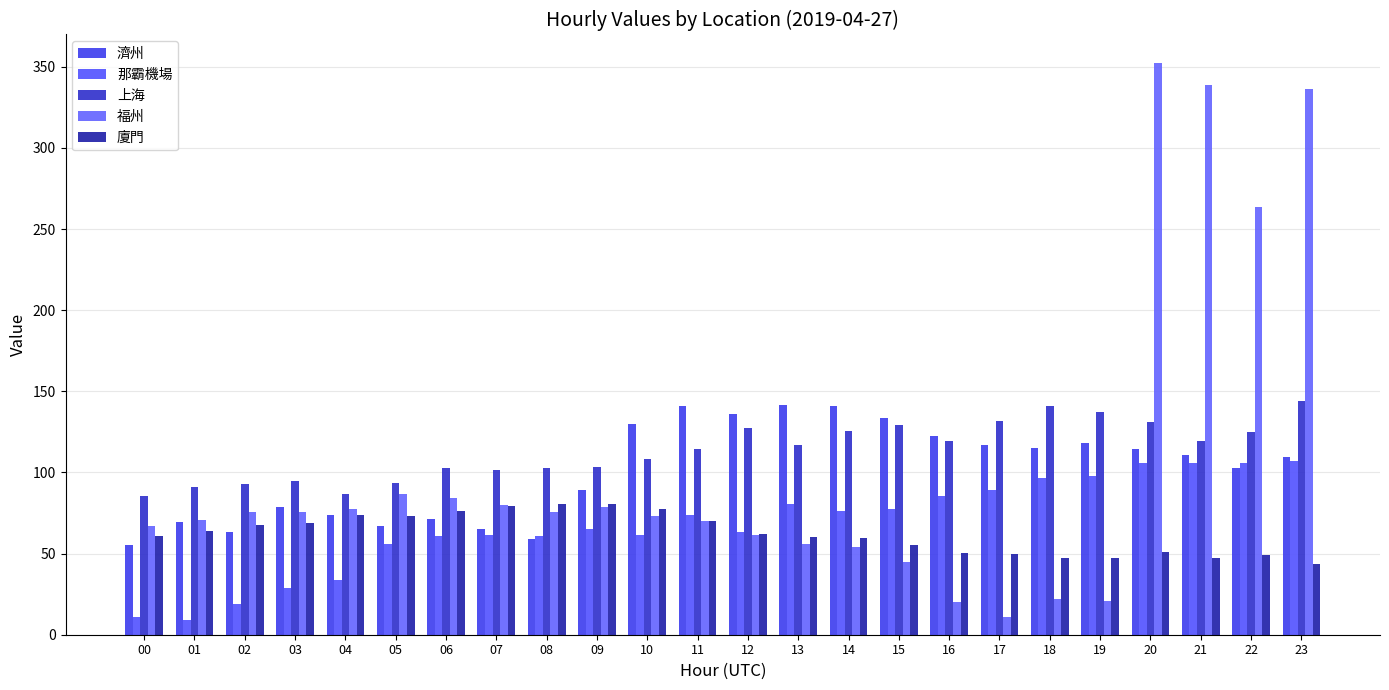

How many distinct data groups are displayed?

5